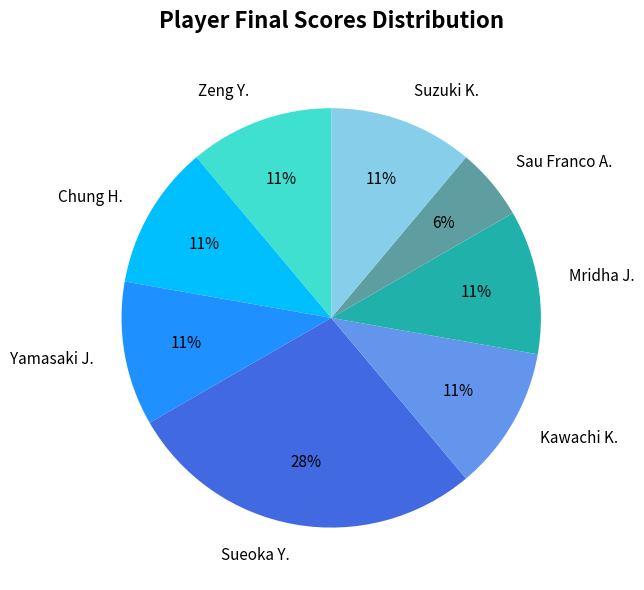

Which has a higher value, Sueoka Y. or Mridha J.?

Sueoka Y.